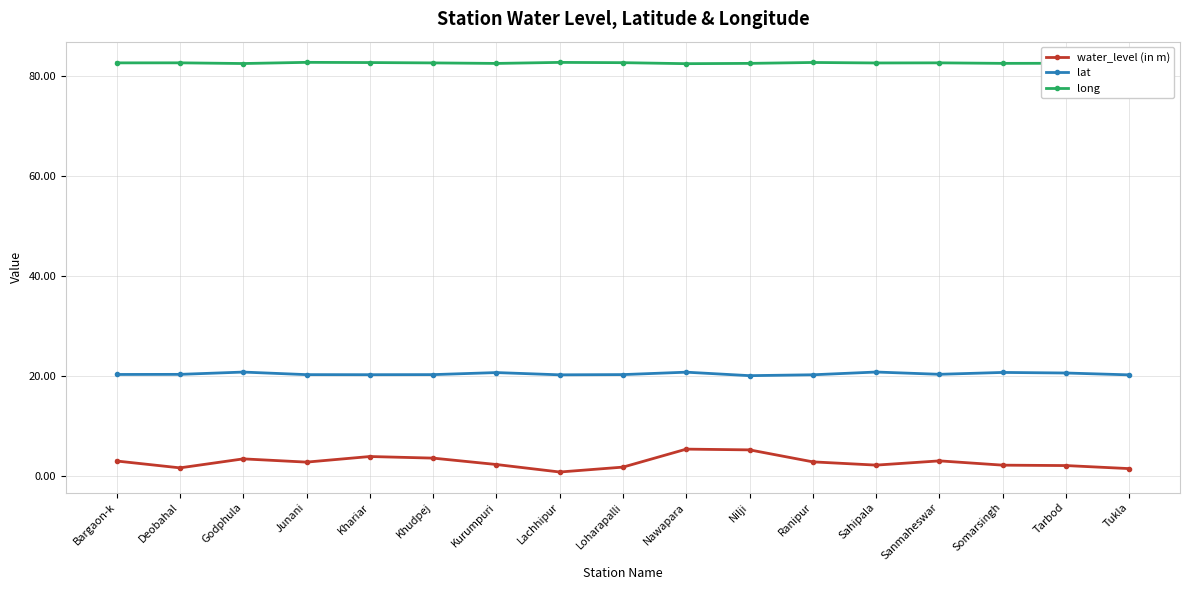

How many categories are shown in the chart?

17